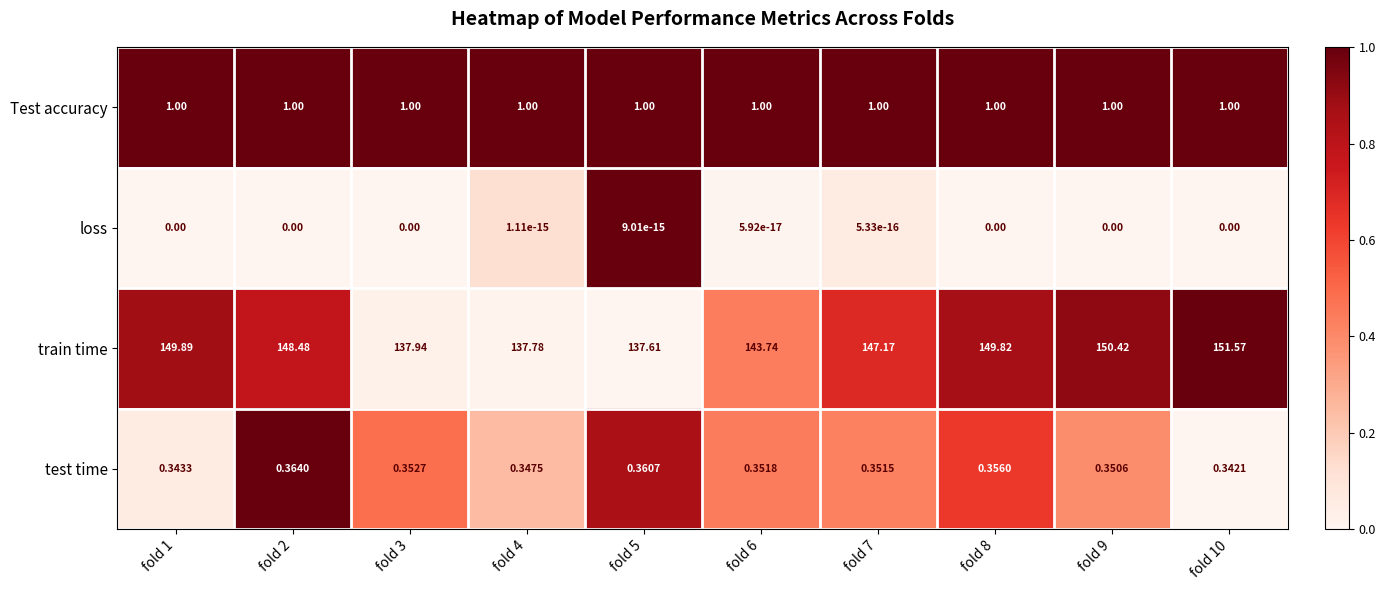

Is the value of test time at fold 9 greater than the value of Test accuracy at fold 6?

No